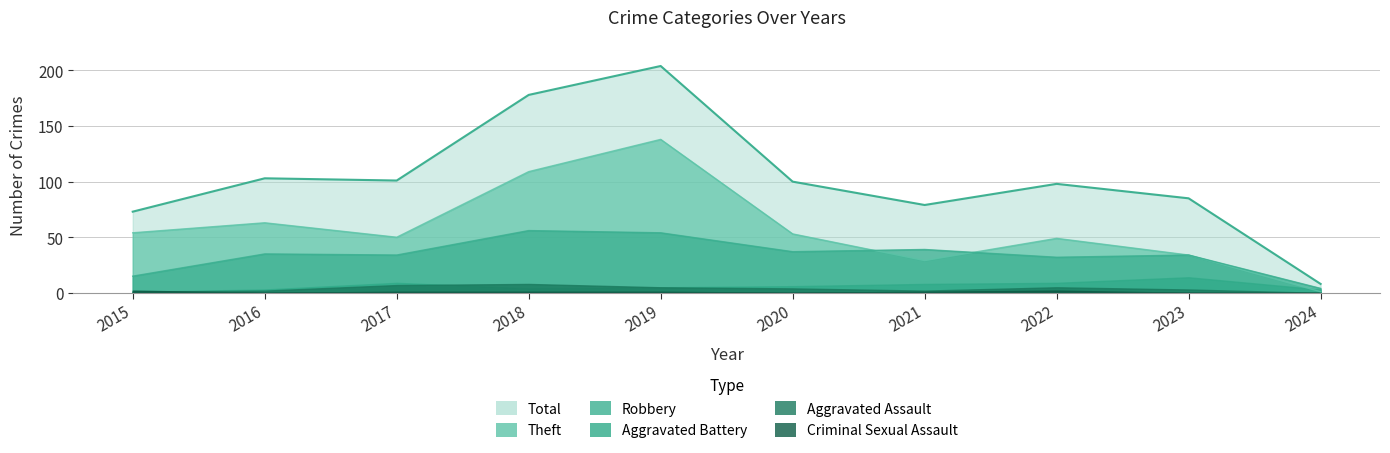

True or false: Theft and Total cross at least once.

False